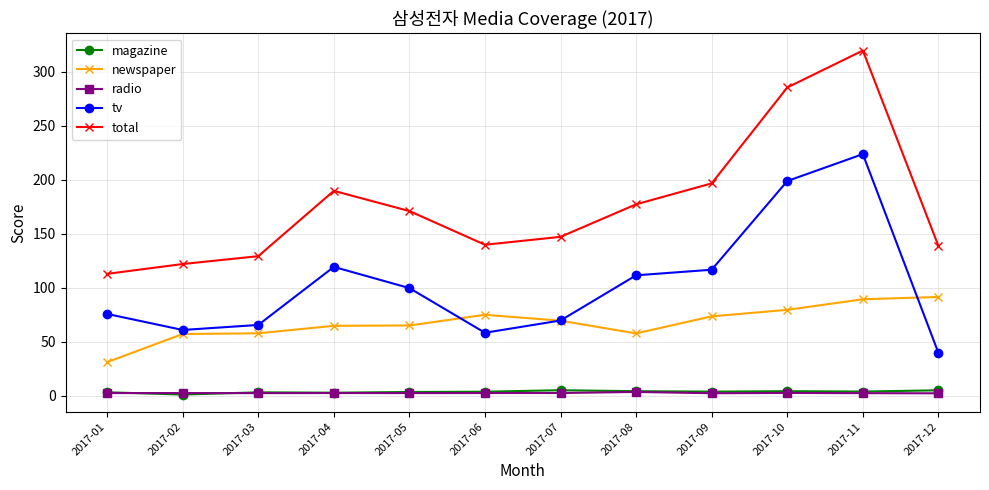

Which series has the widest spread of values?

total